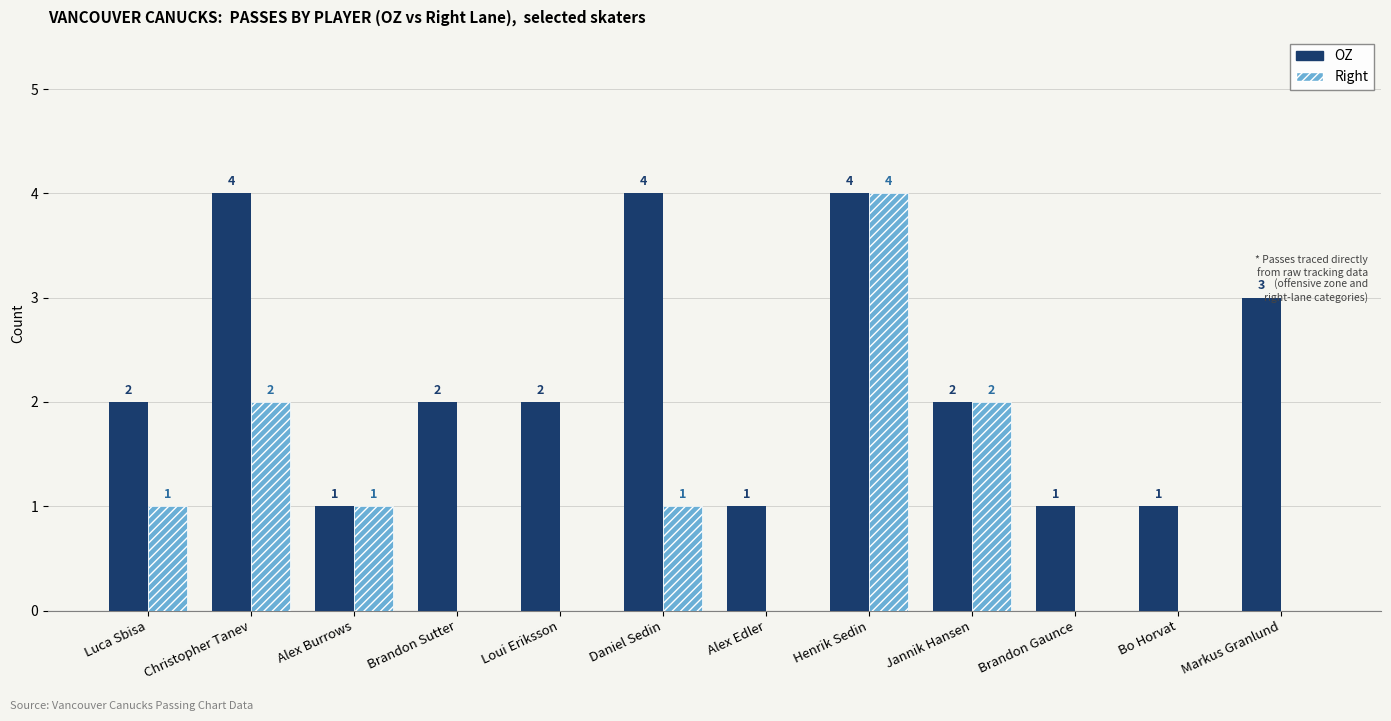

What is the total value across all series at Bo Horvat?

1